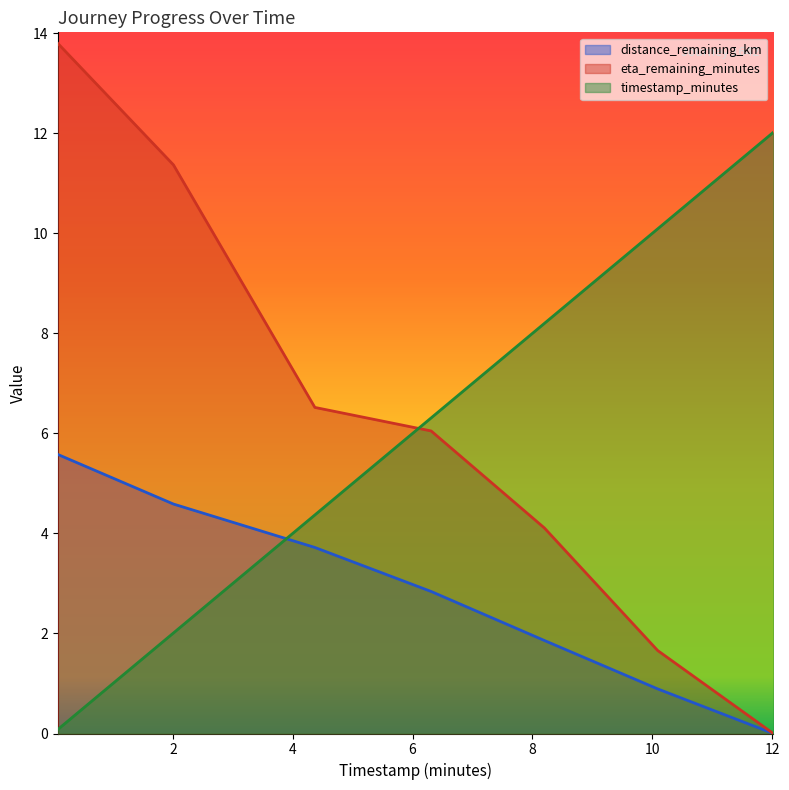

Reading right to left, extract all data points from this chart.

distance_remaining_km: 12.02=0.0	10.09=0.9	8.2=1.9	6.31=2.8	4.37=3.7	2.01=4.6	0.08=5.6
eta_remaining_minutes: 12.02=0.0	10.09=1.7	8.2=4.1	6.31=6.0	4.37=6.5	2.01=11.4	0.08=13.8
timestamp_minutes: 12.02=12.0	10.09=10.1	8.2=8.2	6.31=6.3	4.37=4.4	2.01=2.0	0.08=0.1